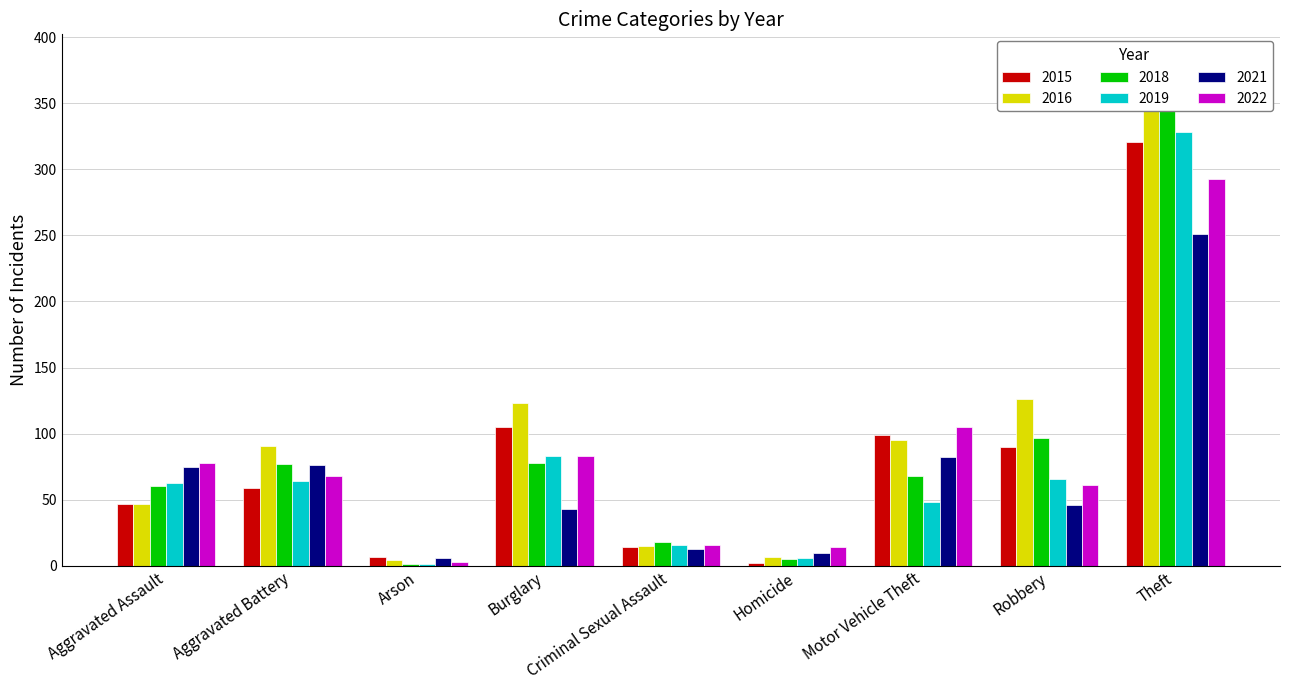

What is the average value of the 2016 series?

99